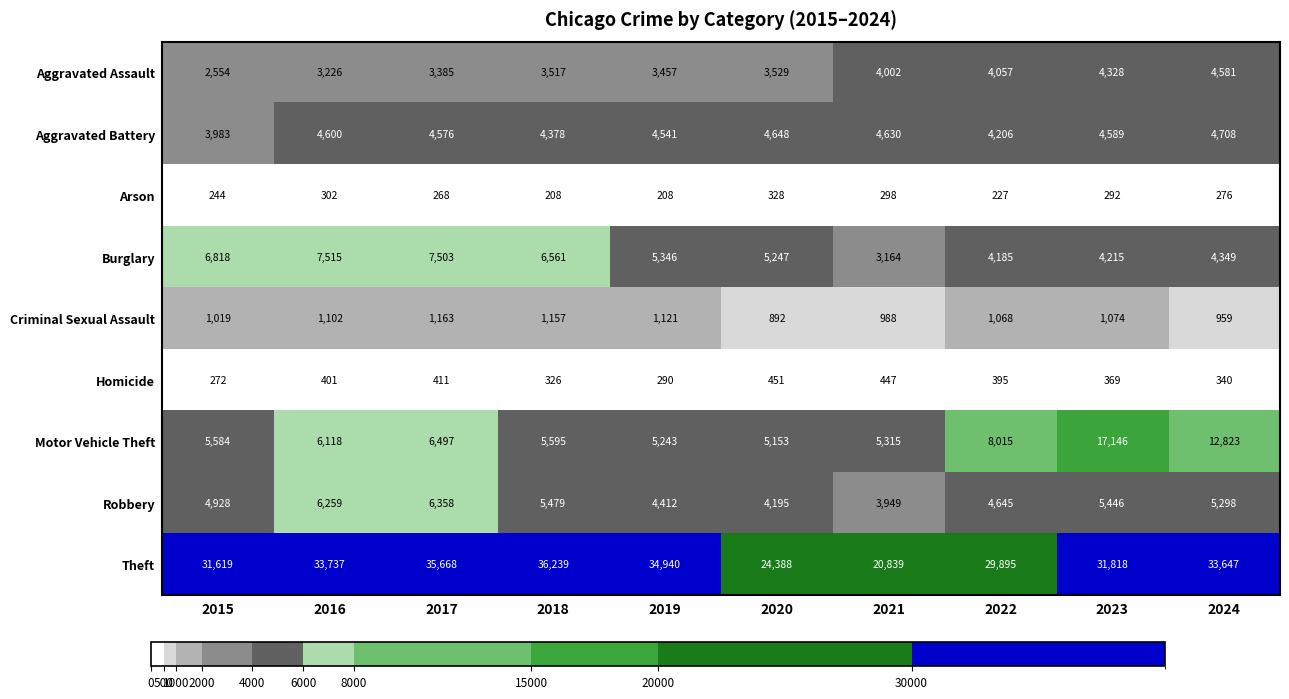

True or false: Criminal Sexual Assault has a value of 1102 at 2016.

True